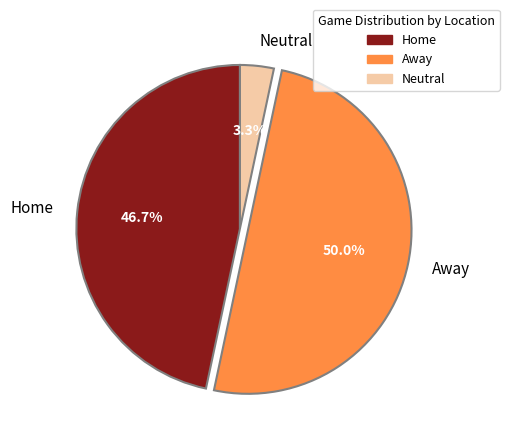

The Neutral slice represents 3% of the pie. True or false?

True